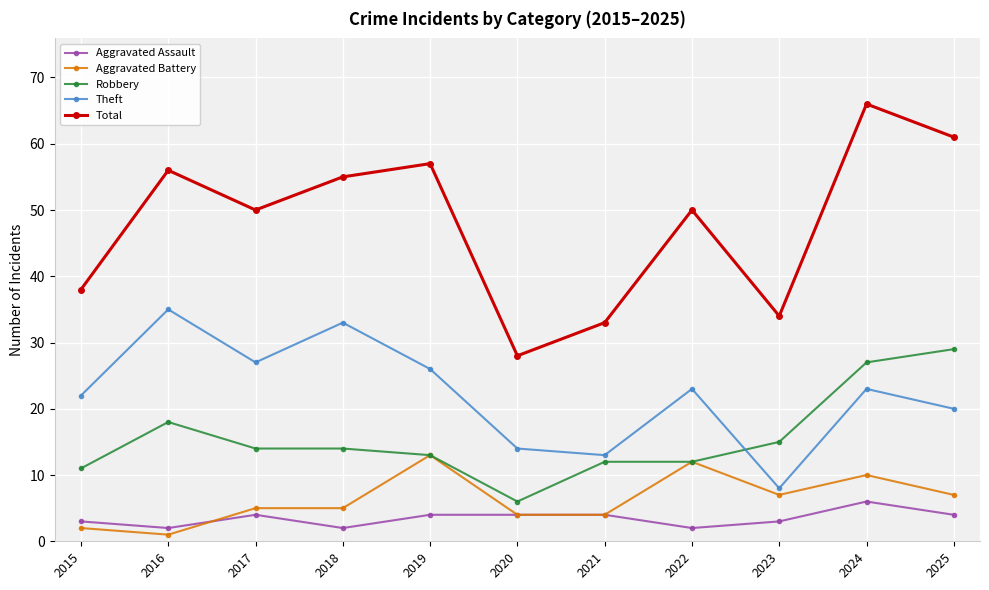

Where does the Robbery series first go above 14?

2016